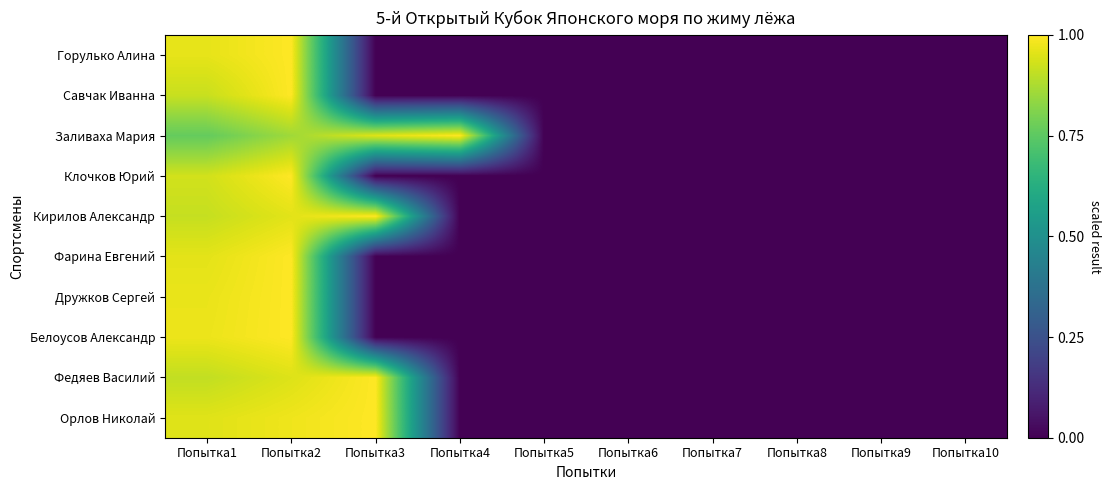

How many categories are shown in the chart?

10